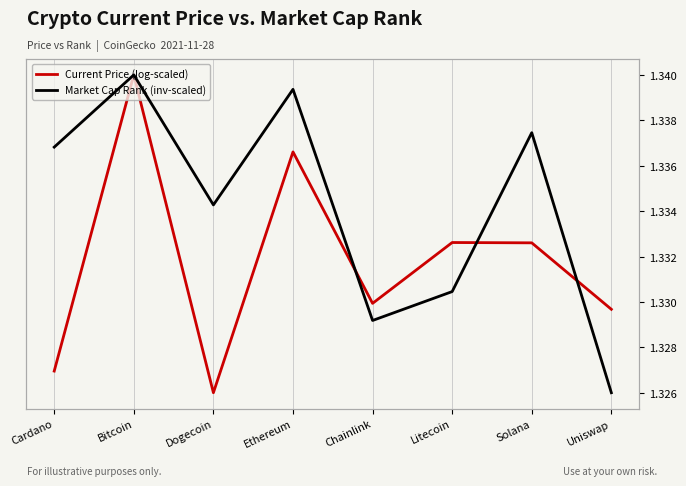

At Chainlink, list the series in order from smallest to largest.

Current Price (log-scaled), Market Cap Rank (inv-scaled)